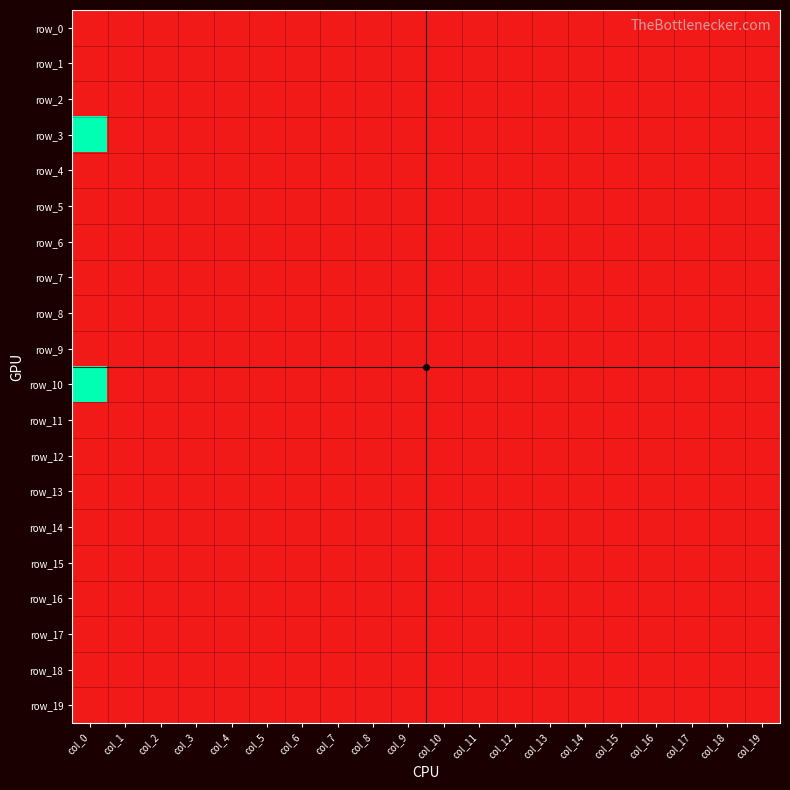

Which series has the largest range (max minus min)?

row_3